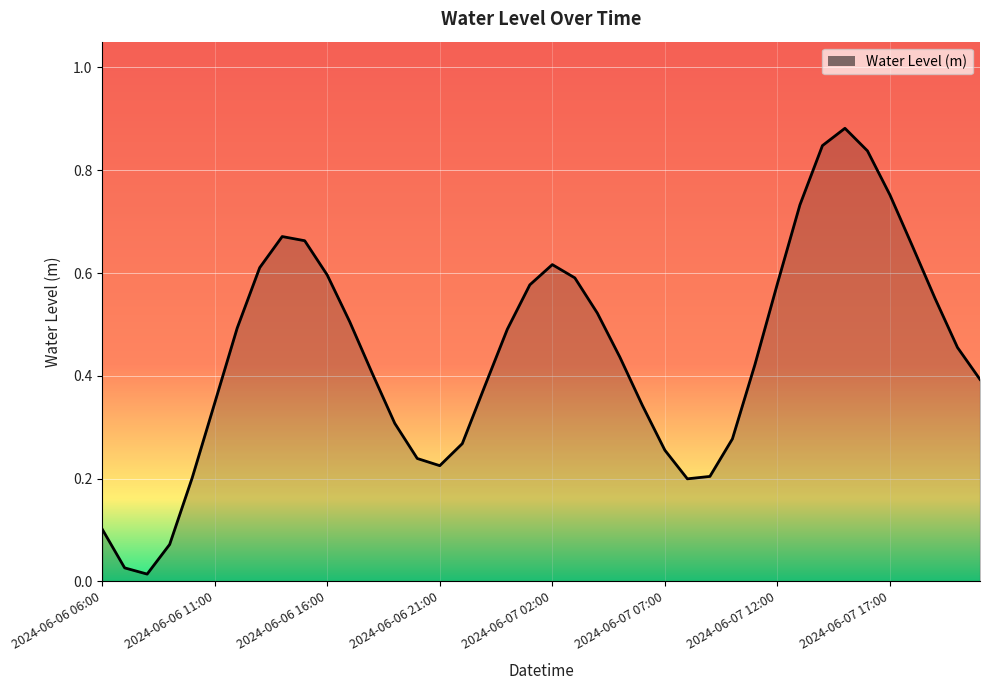

Which category has the lowest value across all series?

2024-06-06 08:00